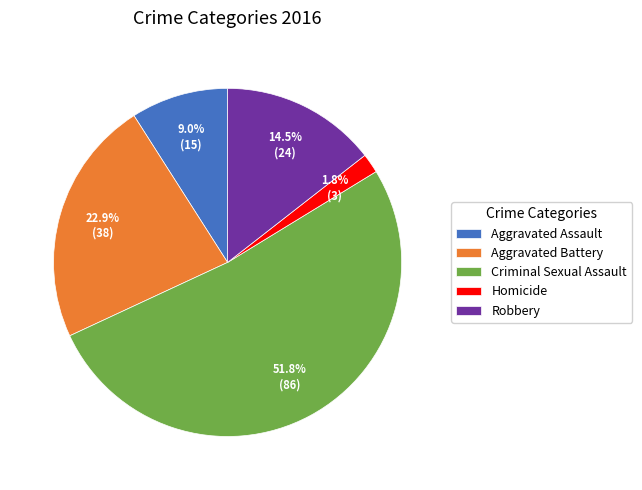

Which has a higher value, Robbery or Aggravated Battery?

Aggravated Battery